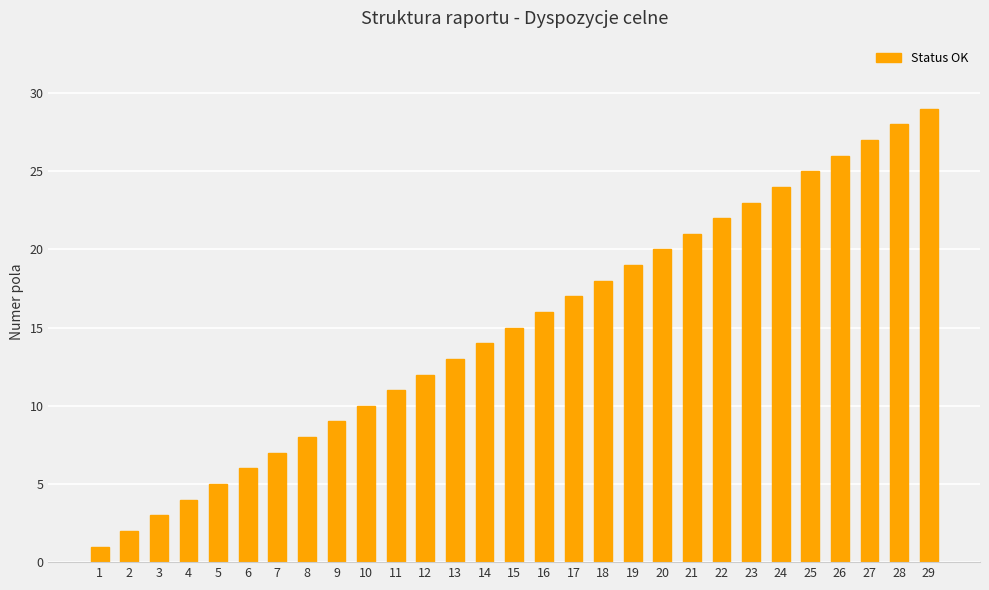

Does the chart contain any negative values?

No